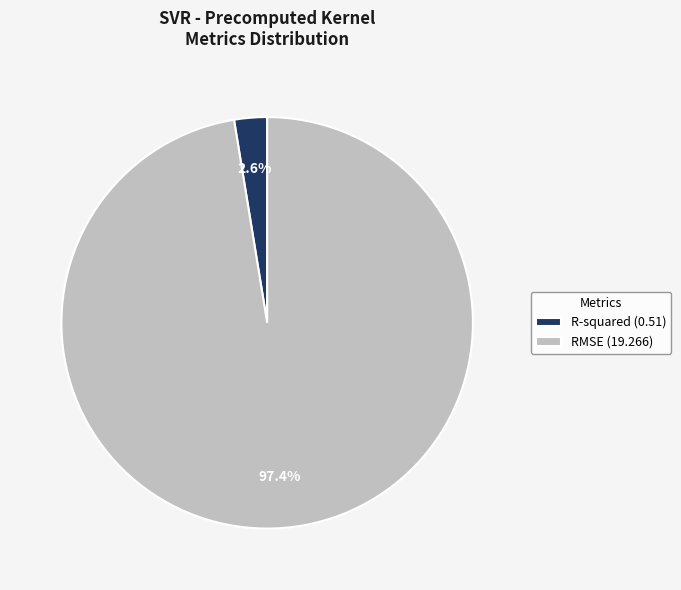

Rank the categories by value from highest to lowest.

RMSE, R-squared